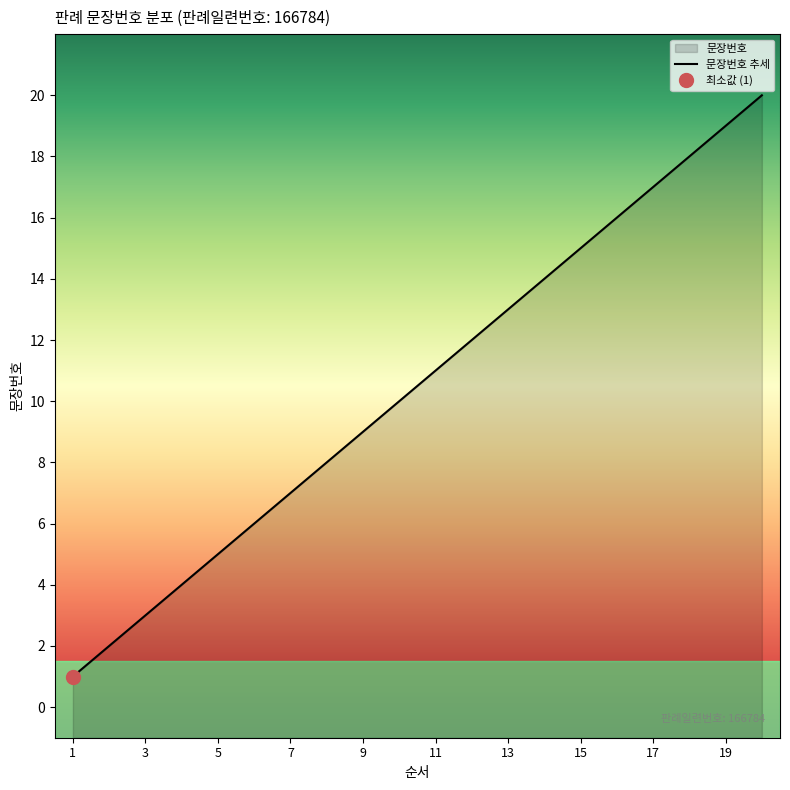

Approximately how many times larger is the value at 20 compared to 13?

1.5